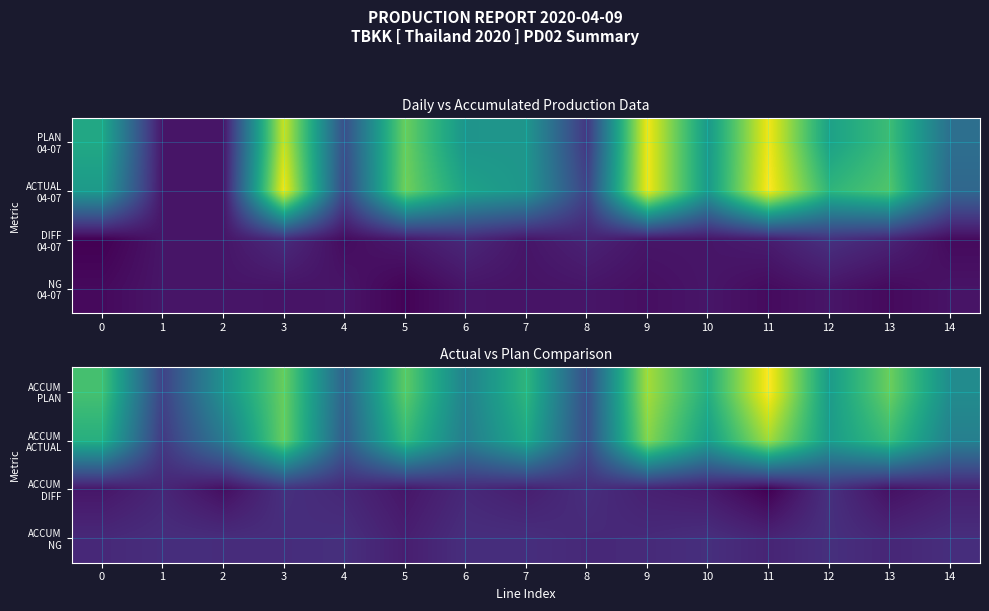

Is it true that ACCUM NG equals -10 at 12?

False